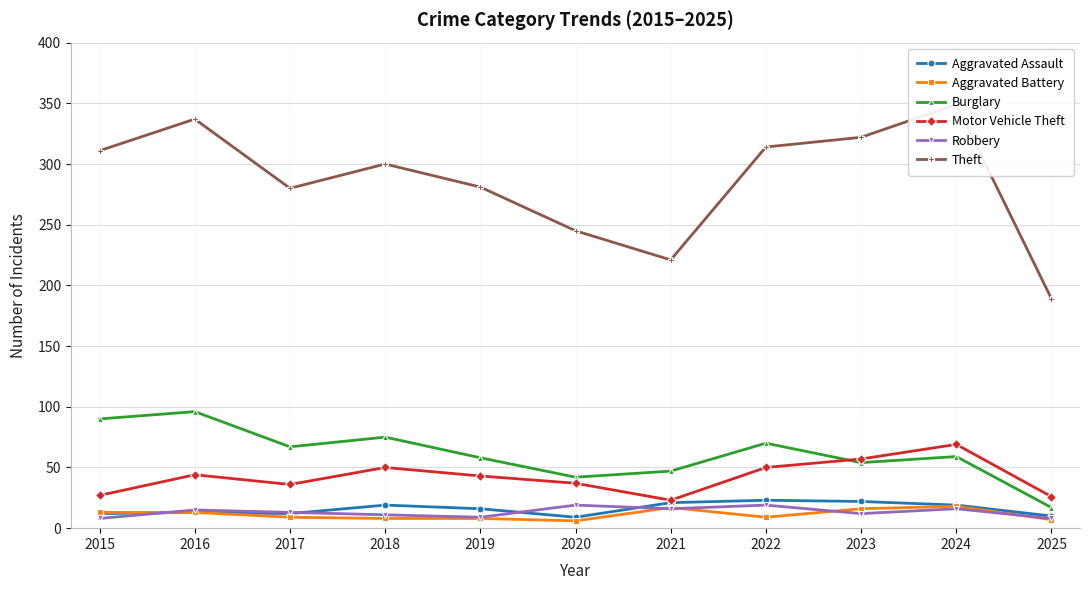

What is the difference between the highest and lowest values at 2020?

239